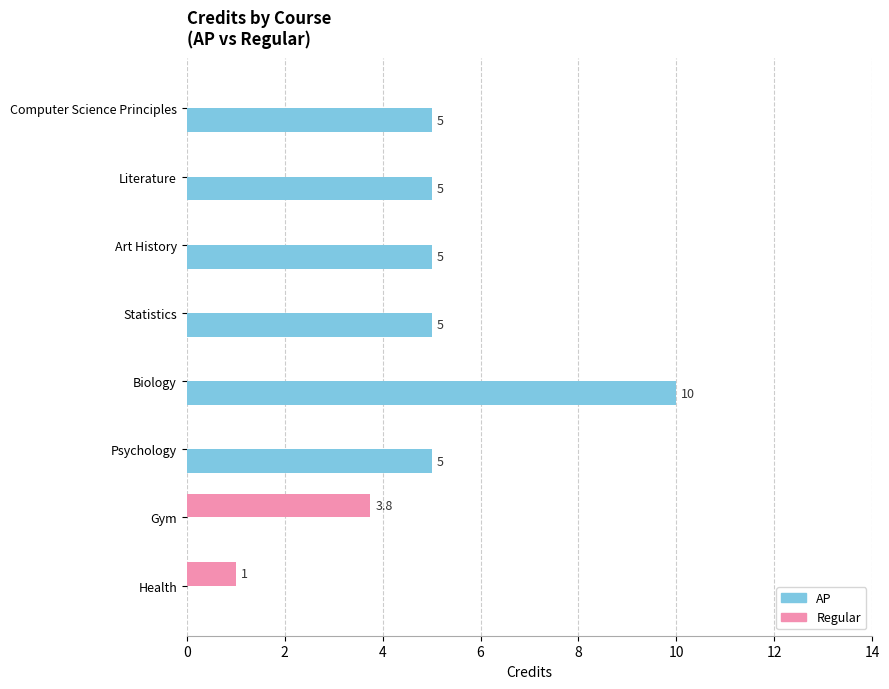

The value of Regular at Art History is 0.0. True or false?

True